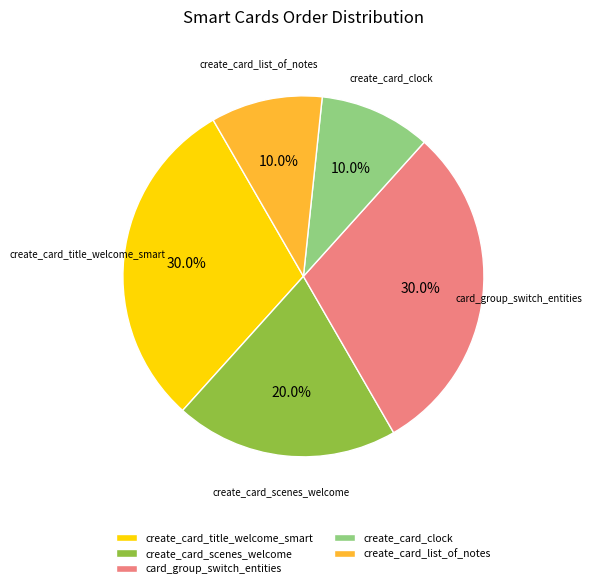

Combined, what portion of the pie is create_card_clock and card_group_switch_entities?

40.0%